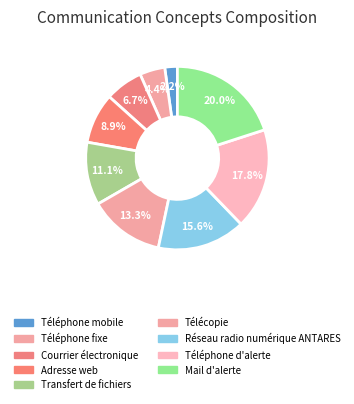

How many segments does this pie chart have?

9